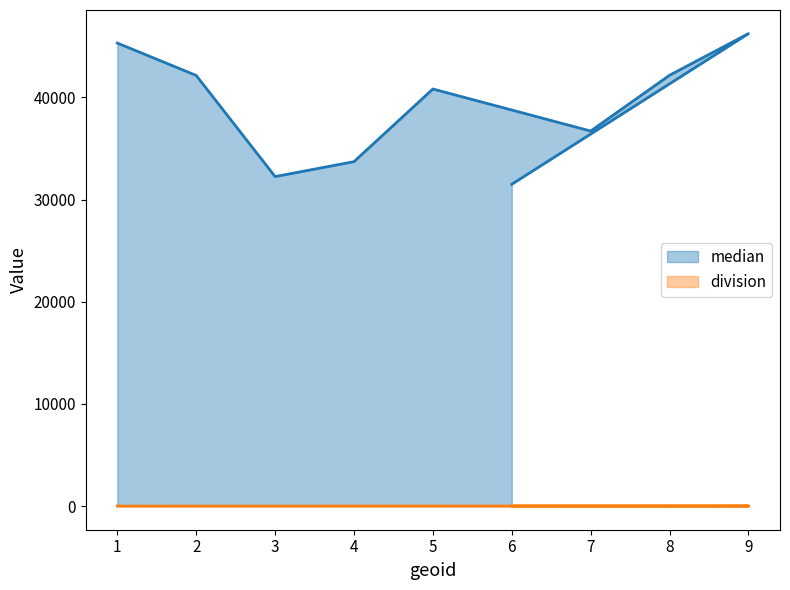

What is the smallest value displayed?

1